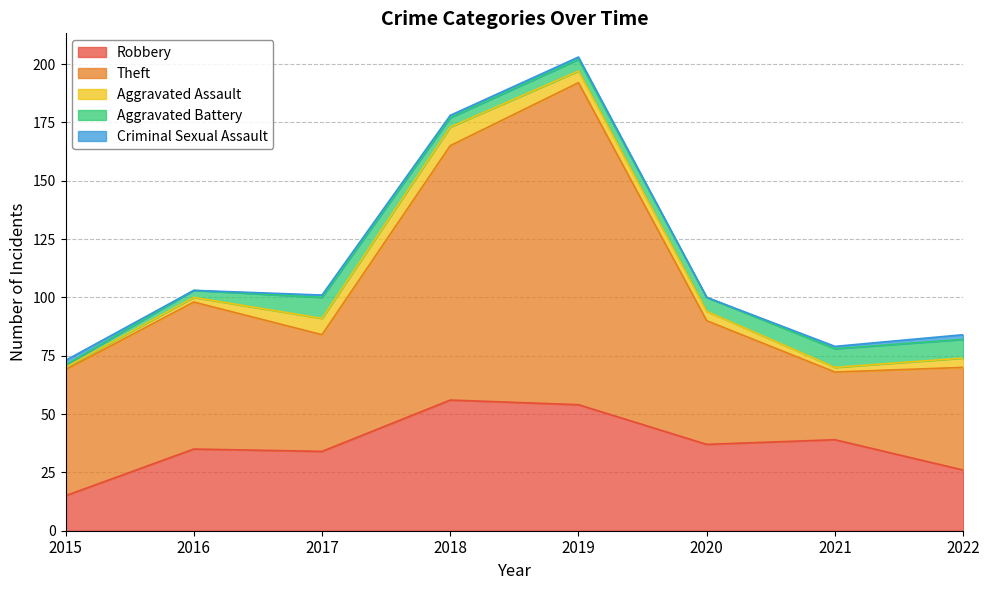

What is the difference between the second highest and minimum values in the Robbery series?

39